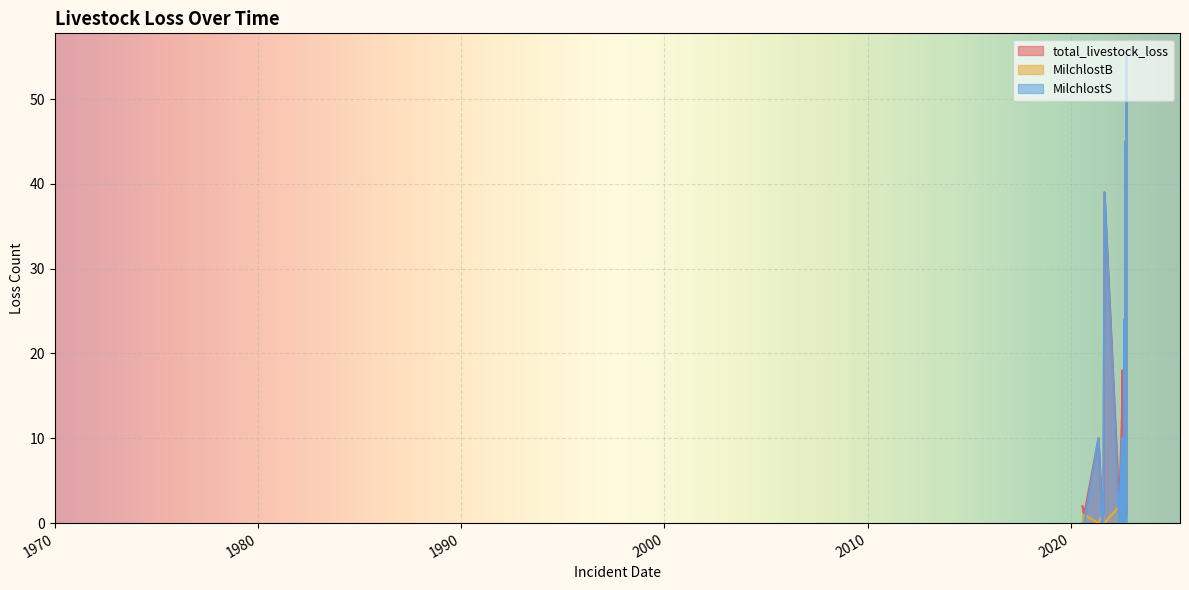

What is the value of the MilchlostB point at the 15th from the left?

2